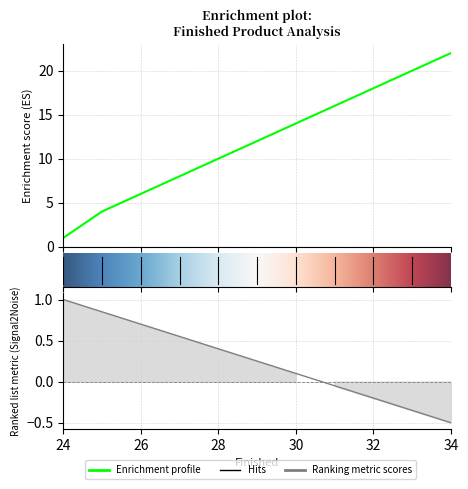

Is it true that Prod_parent equals 20 at 33?

True